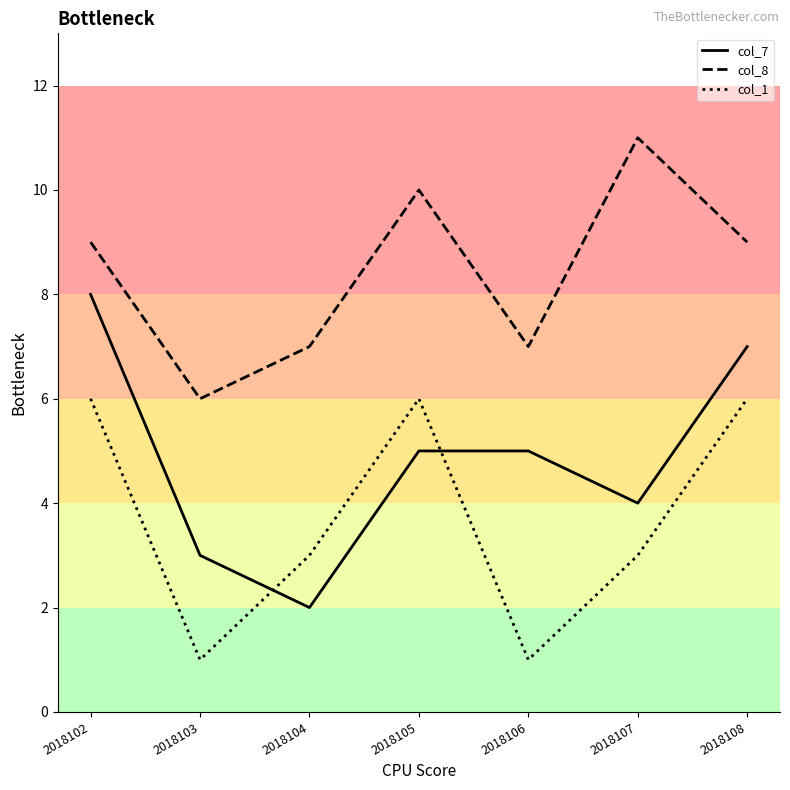

What is the approximate value of col_8 at 2018105?

10